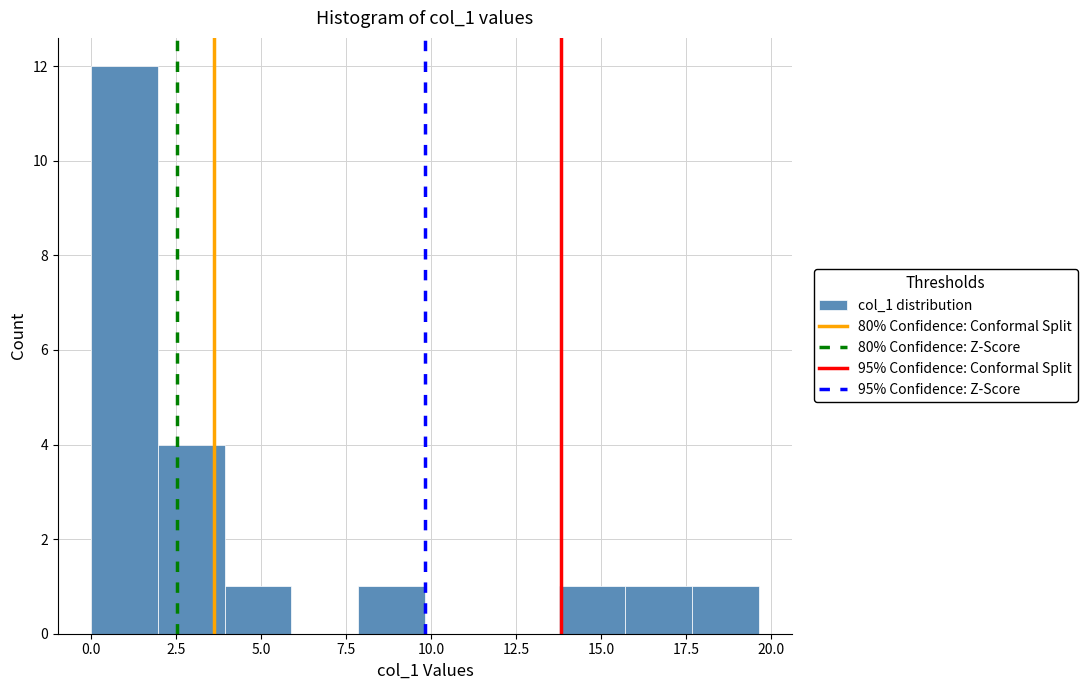

Around what value on the x-axis is the tallest bar? Give the approximate position of its centre, as read against the axis.

1.0